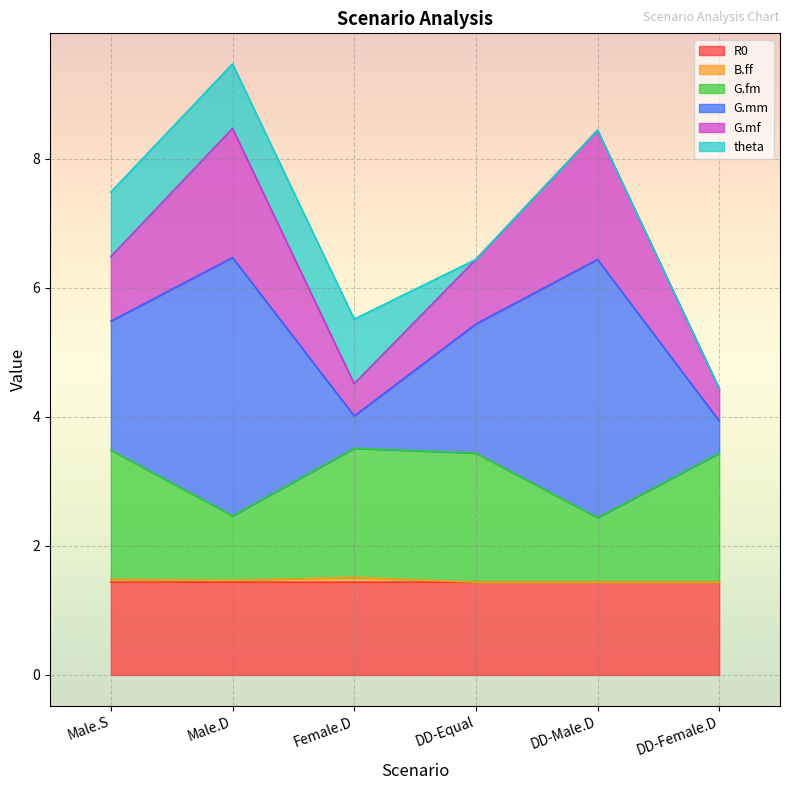

What is the maximum value for R0?

1.4